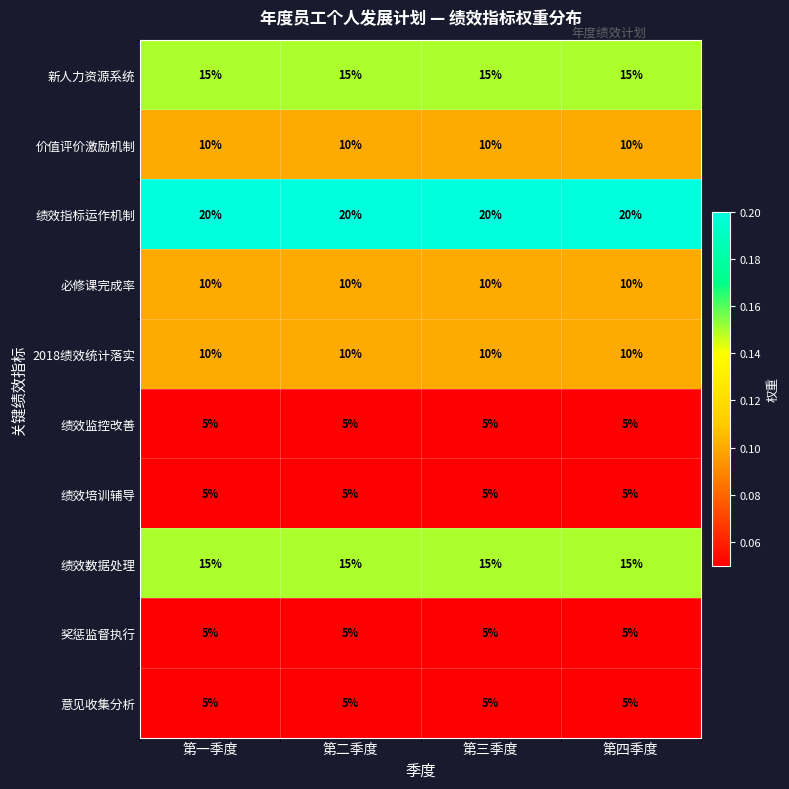

What is the approximate value of 必修课完成率 at 第三季度?

10